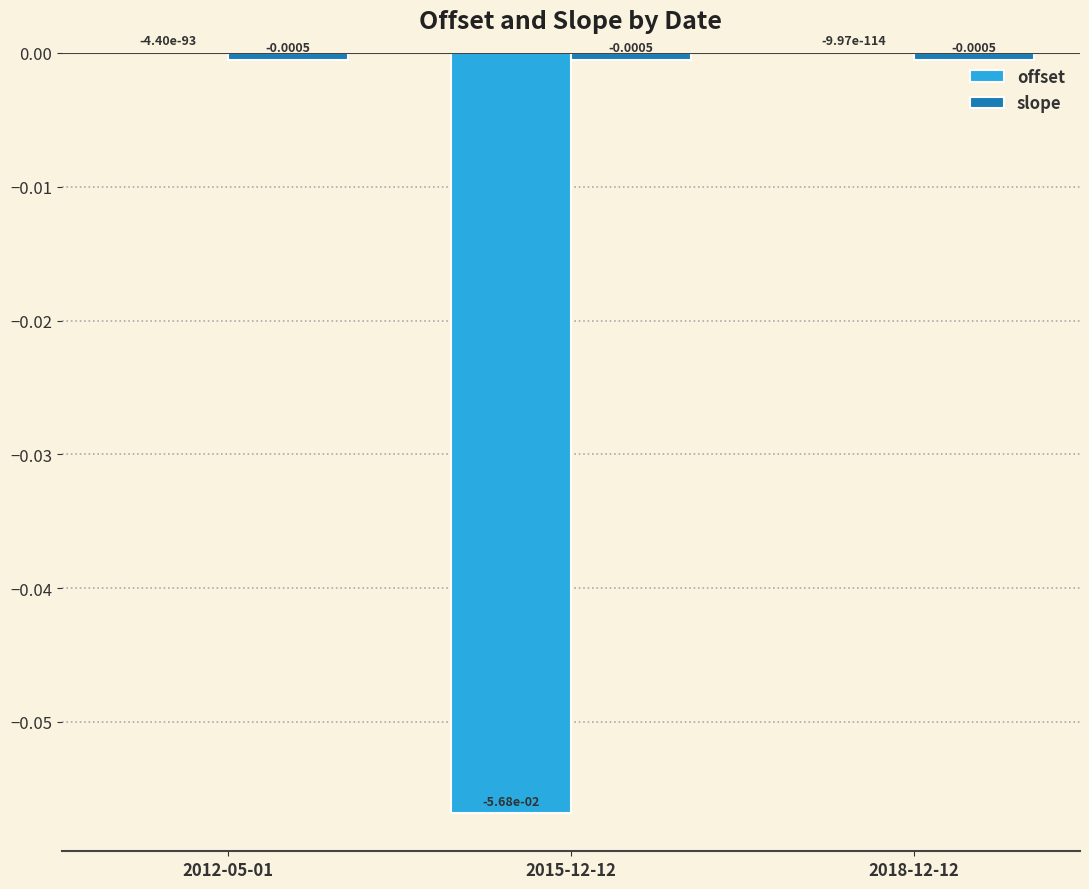

Between 2015-12-12 and 2018-12-12, which series saw the biggest shift?

offset